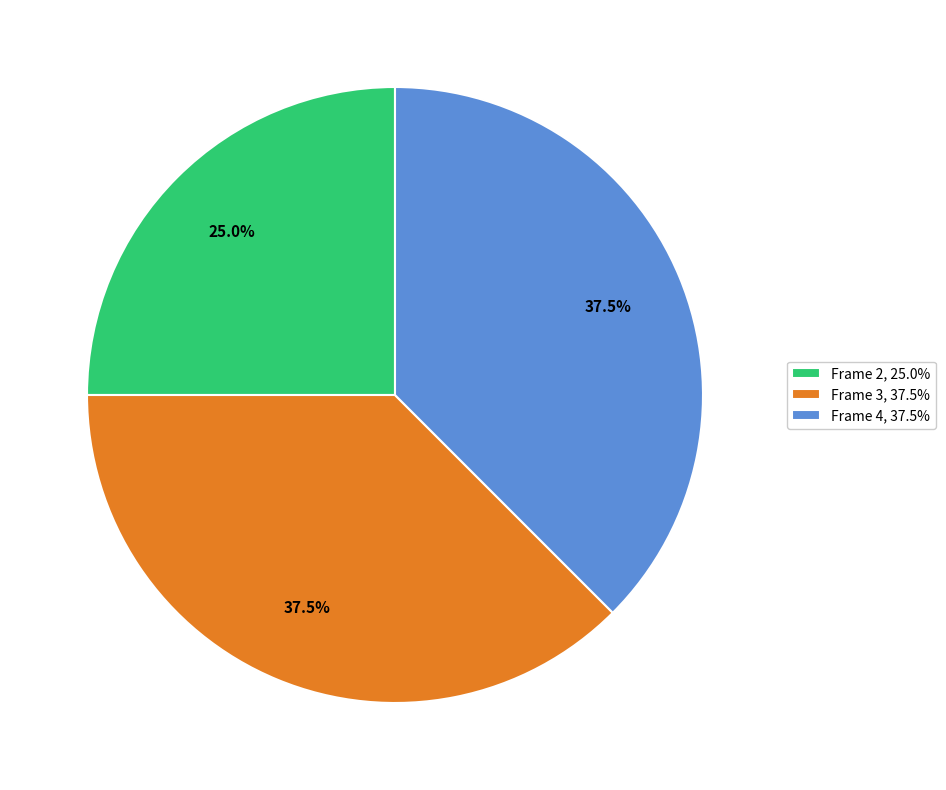

Is it true that Frame 4 is 43% of the pie?

False